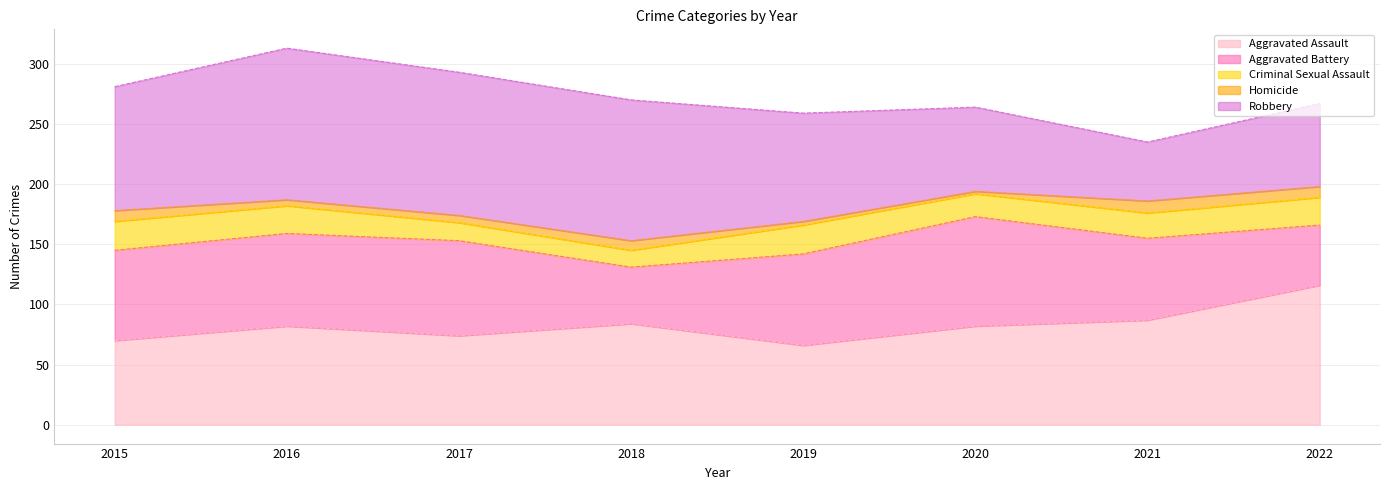

How many lines are shown in the chart?

5